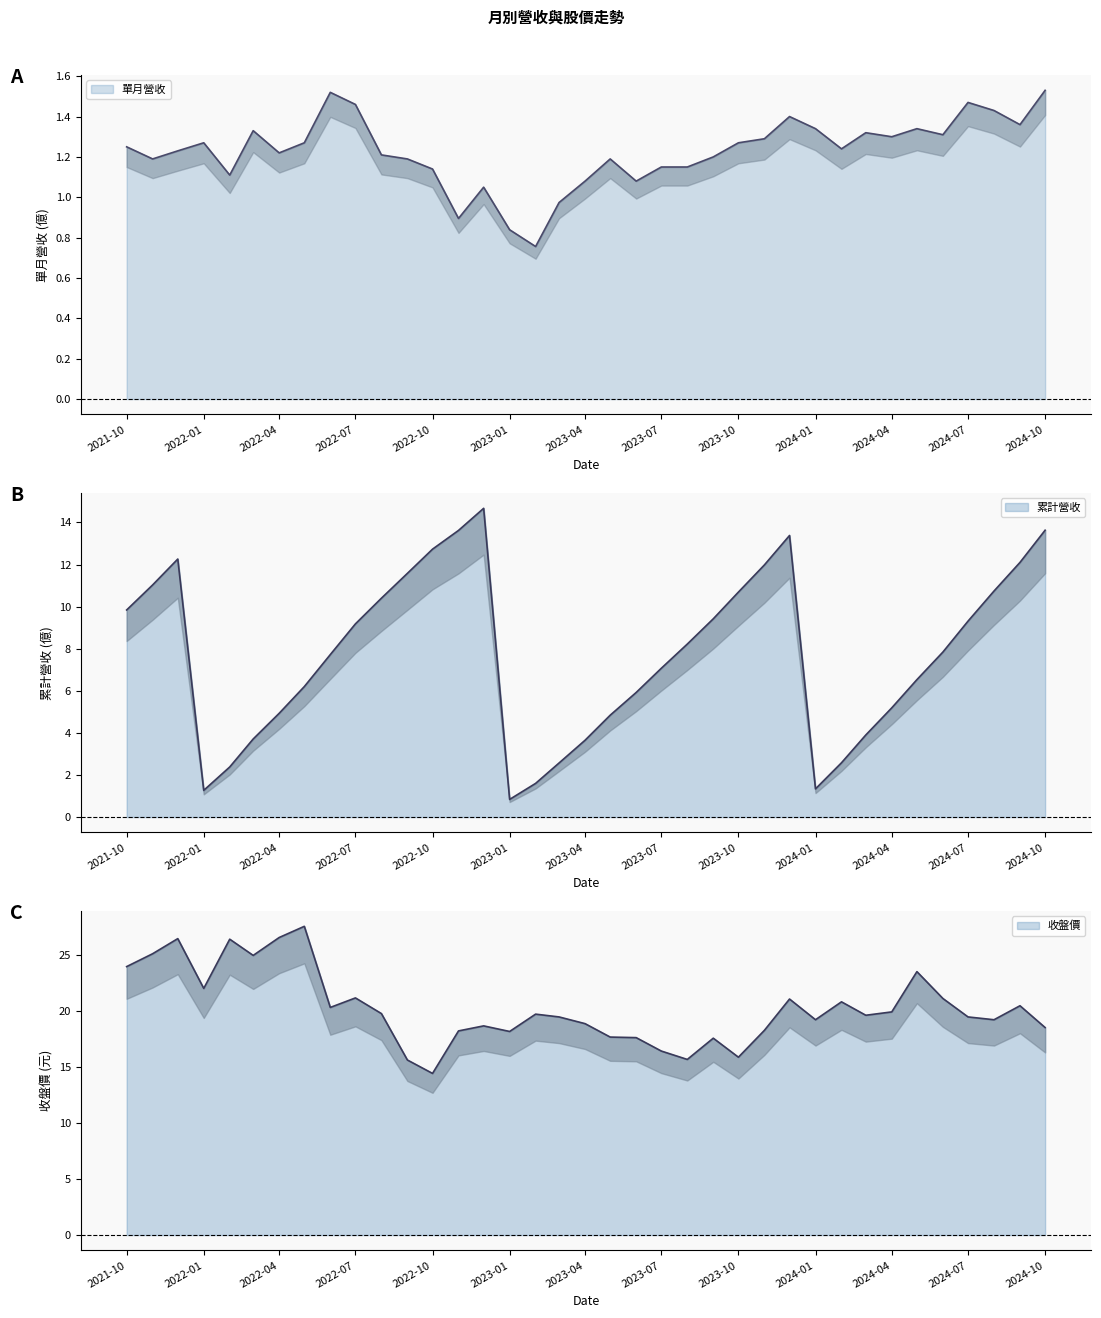

What is the value of the 單月營收(億) point at the 12th from the left?

1.2